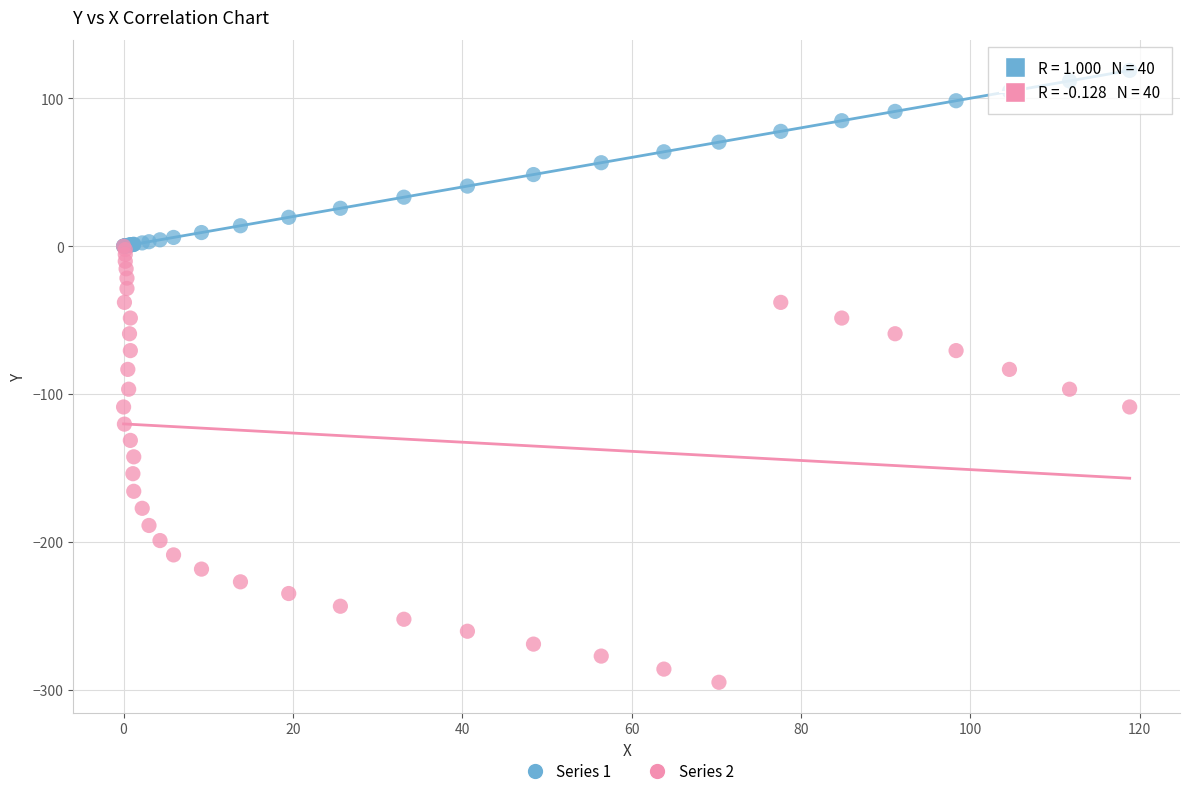

Which series has the widest spread of Y values?

Series 2